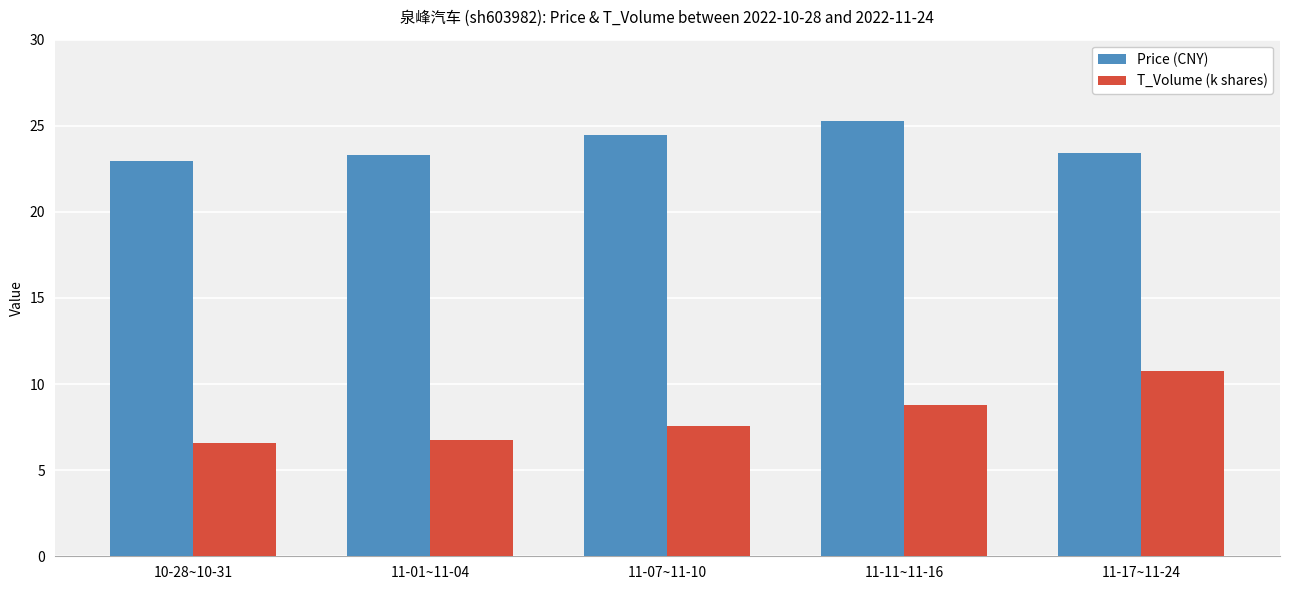

What is the average value of the T_Volume (k shares) series?

8.1